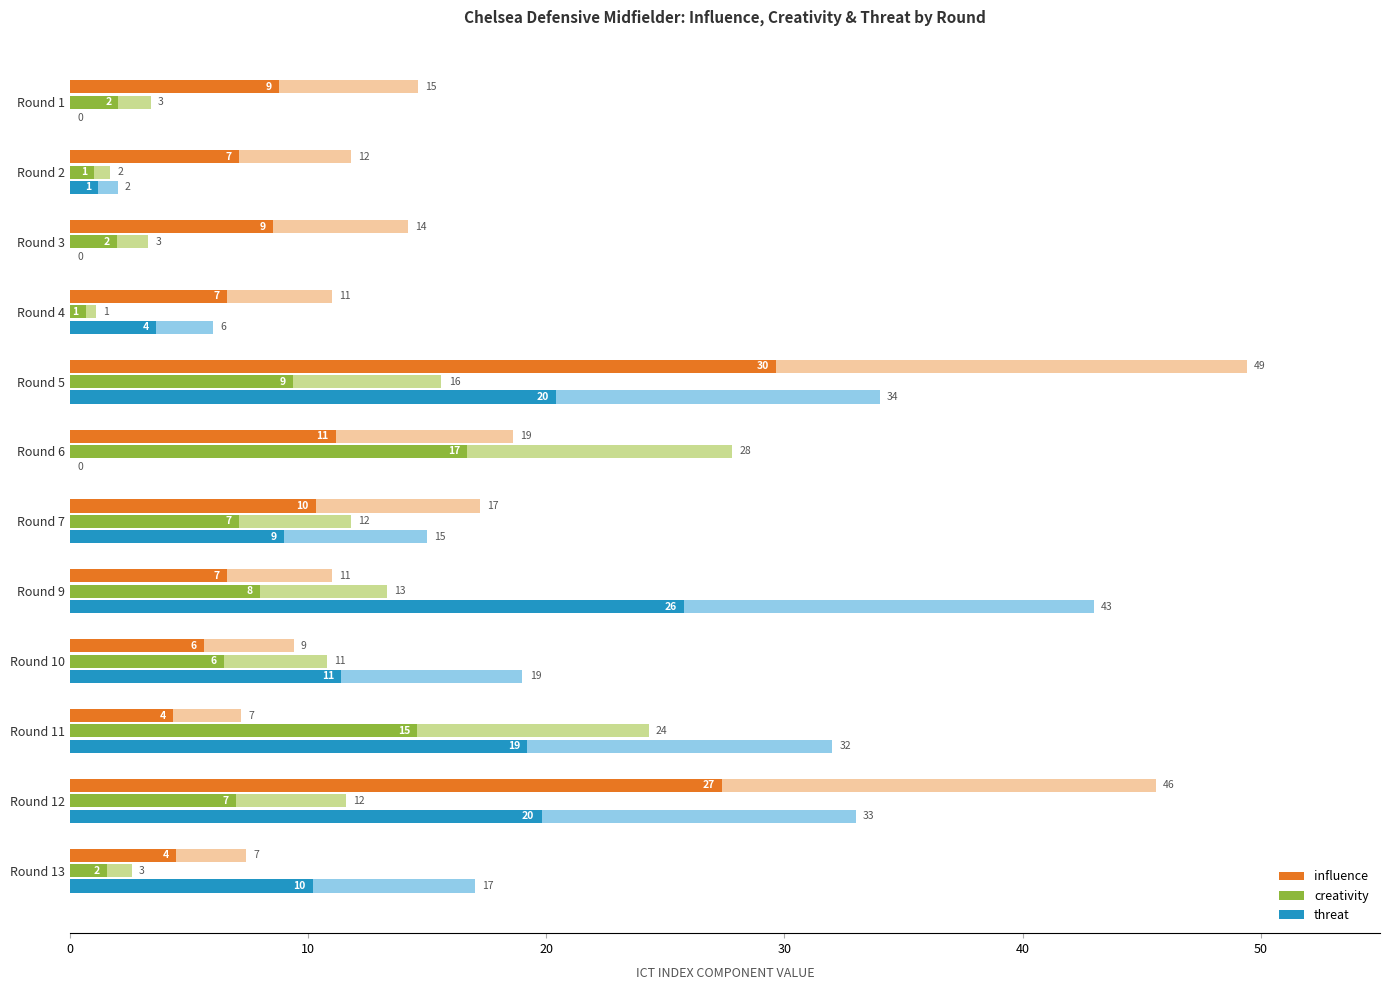

Rank the series by their average value, from lowest to highest.

creativity, threat, influence